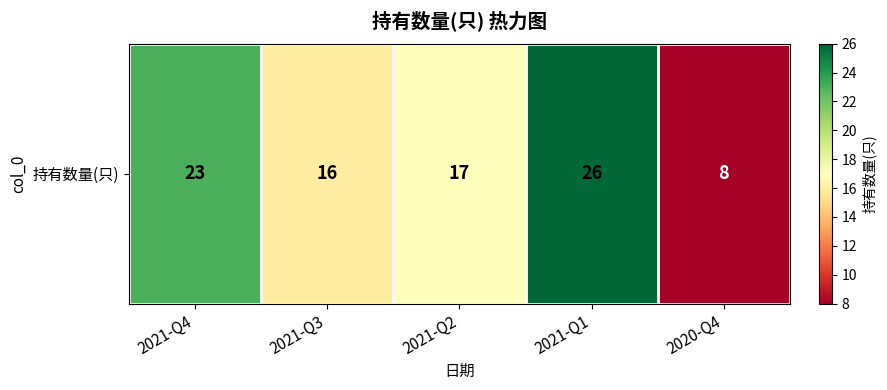

Rank the categories by value from lowest to highest.

2020-Q4, 2021-Q3, 2021-Q2, 2021-Q4, 2021-Q1